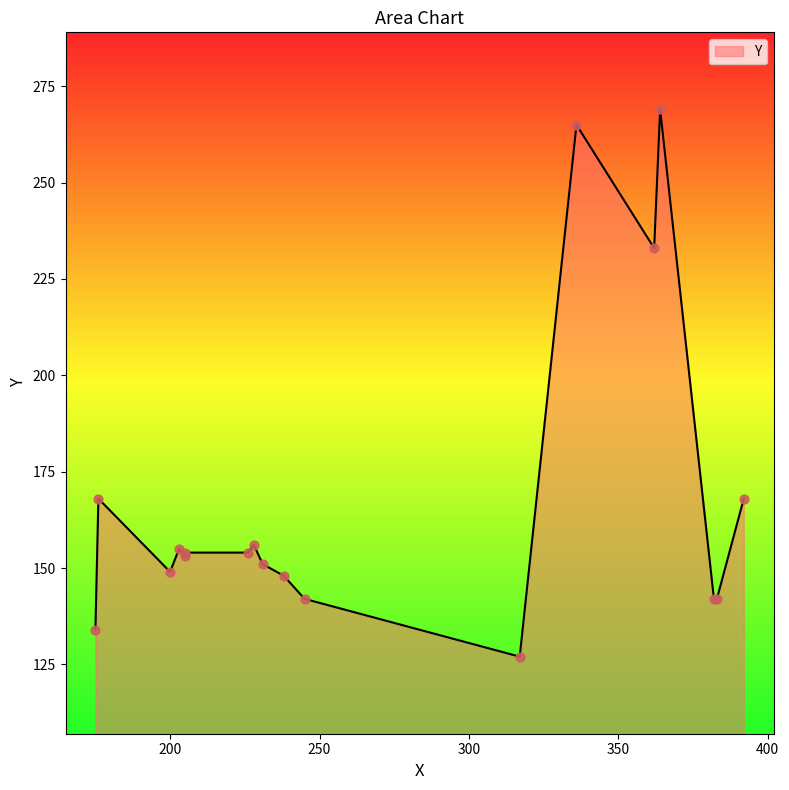

Approximately how many times larger is the value at 228 compared to 317?

1.2